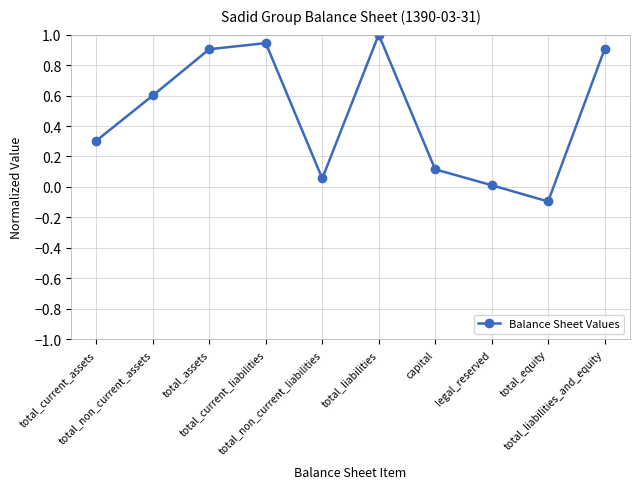

What is the label of the 5th point from the right?

total_liabilities